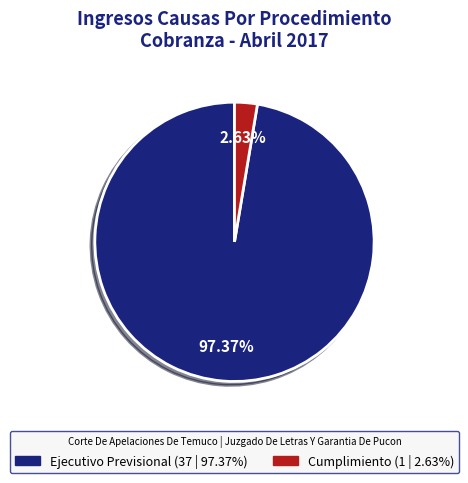

How much of the chart is everything except Cumplimiento?

97.4%